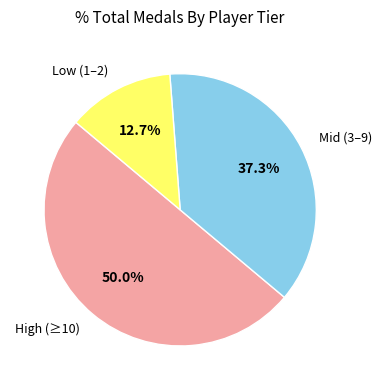

Is the sum of Low (1–2) and High (≥10) greater than half?

Yes